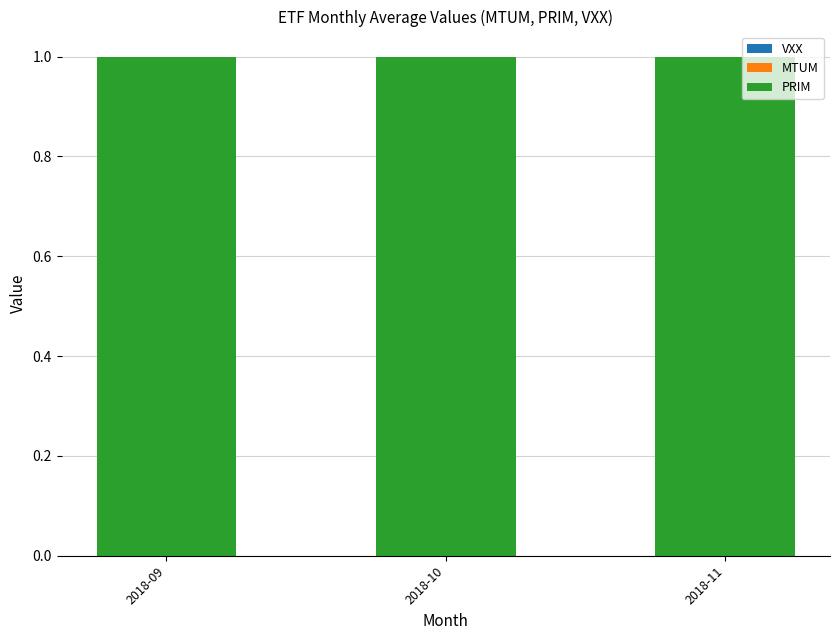

Reading right to left, what are all the values shown in this chart?

VXX: 0	0	0
MTUM: 0	0	0
PRIM: 1	1	1